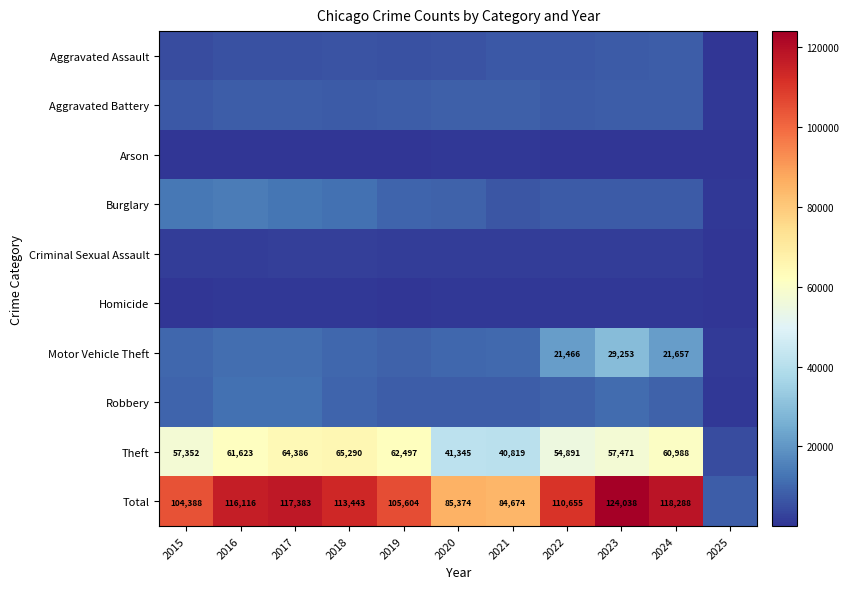

At 2023, list the series in order from largest to smallest.

Total, Theft, Motor Vehicle Theft, Robbery, Aggravated Battery, Aggravated Assault, Burglary, Criminal Sexual Assault, Homicide, Arson